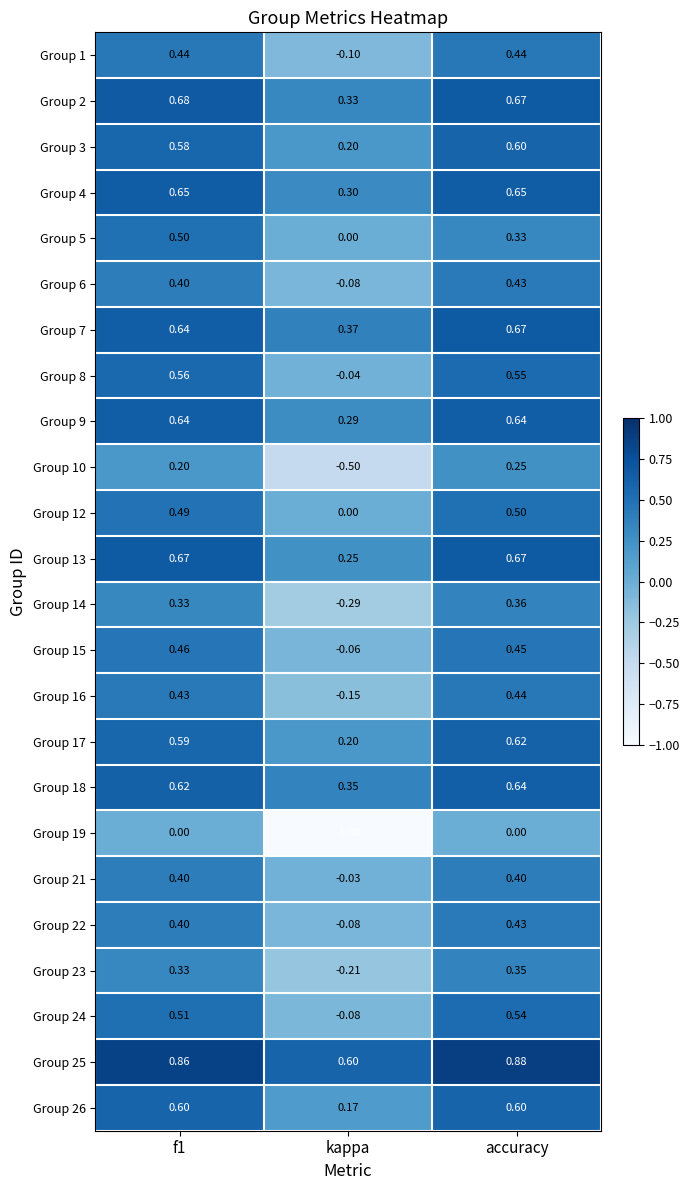

Count the number of categories in the chart.

3